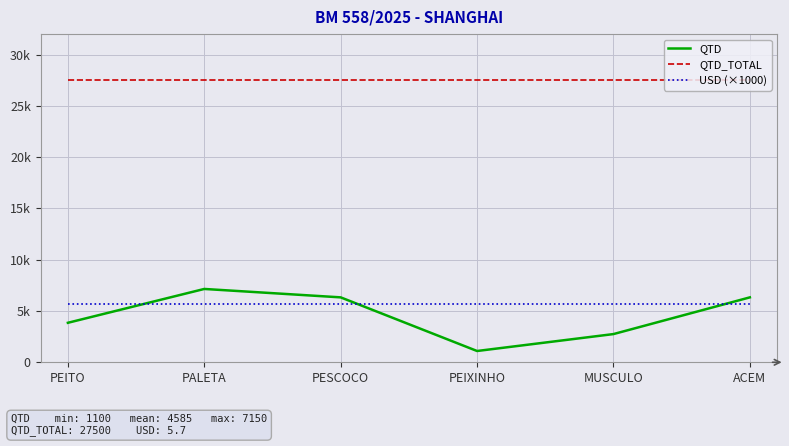

Does the chart display data point markers on the line(s)?

No